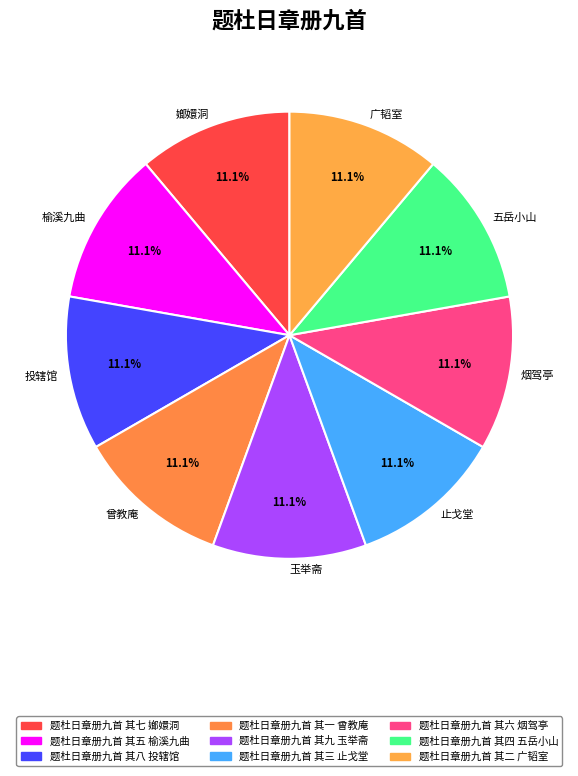

Does 曾教庵 account for over 50% of the chart?

No